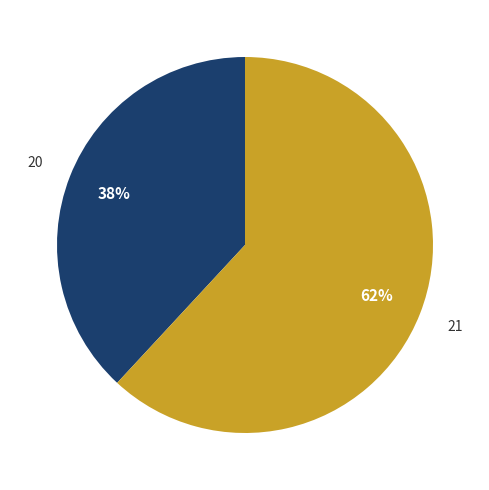

Between 20 and 21, which is larger?

21